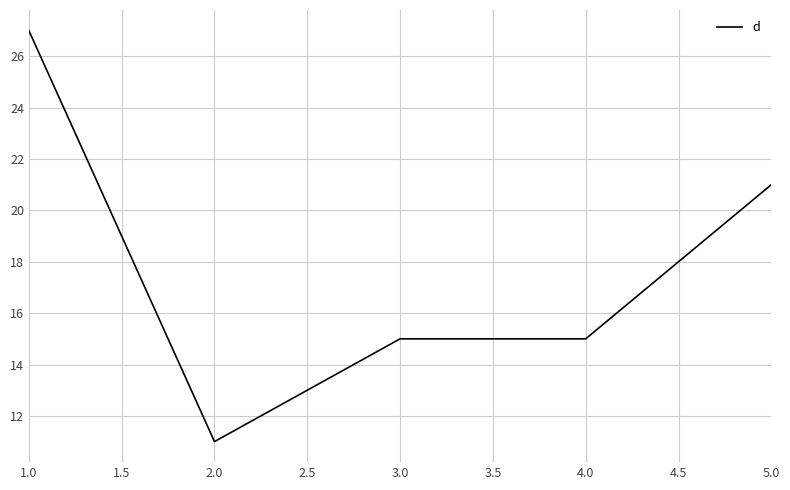

What position from the left is 4.0?

4